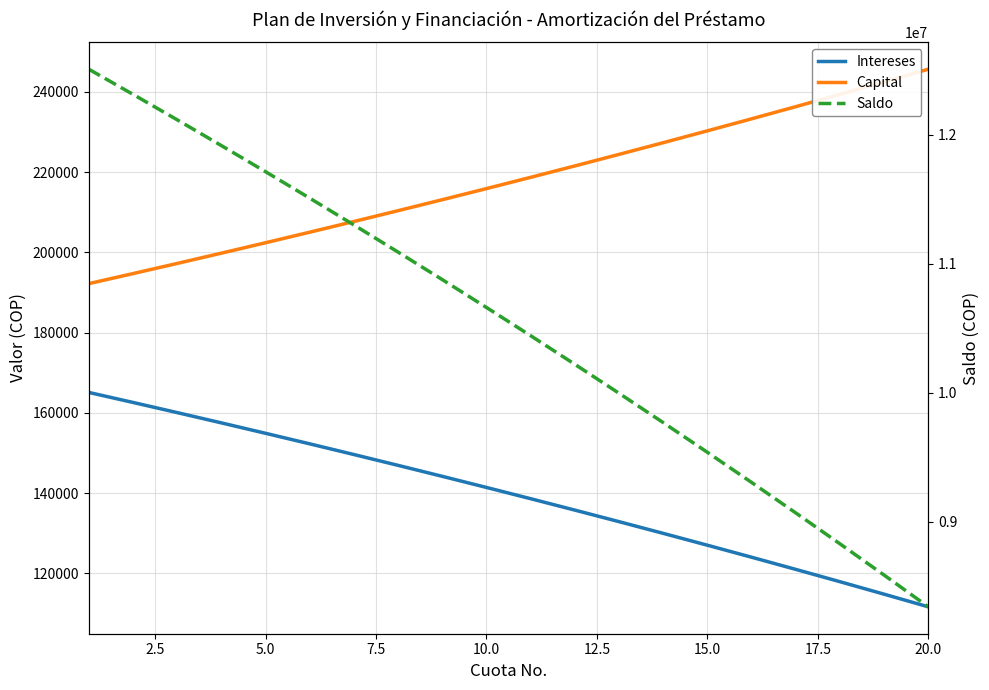

At 5.0, list the series in order from largest to smallest.

Saldo, Capital, Intereses